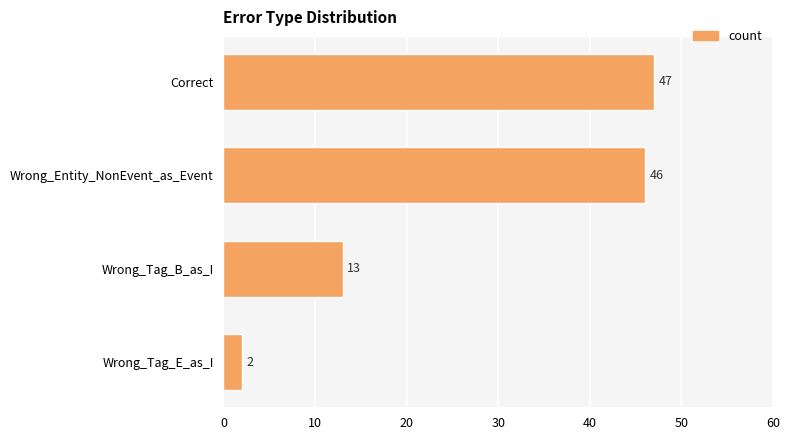

List the labels in order of value, smallest first.

Wrong_Tag_E_as_I, Wrong_Tag_B_as_I, Wrong_Entity_NonEvent_as_Event, Correct